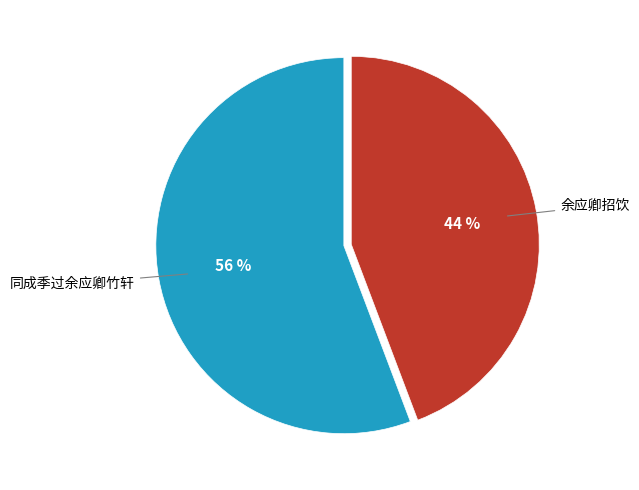

Is there a majority slice in this chart?

Yes